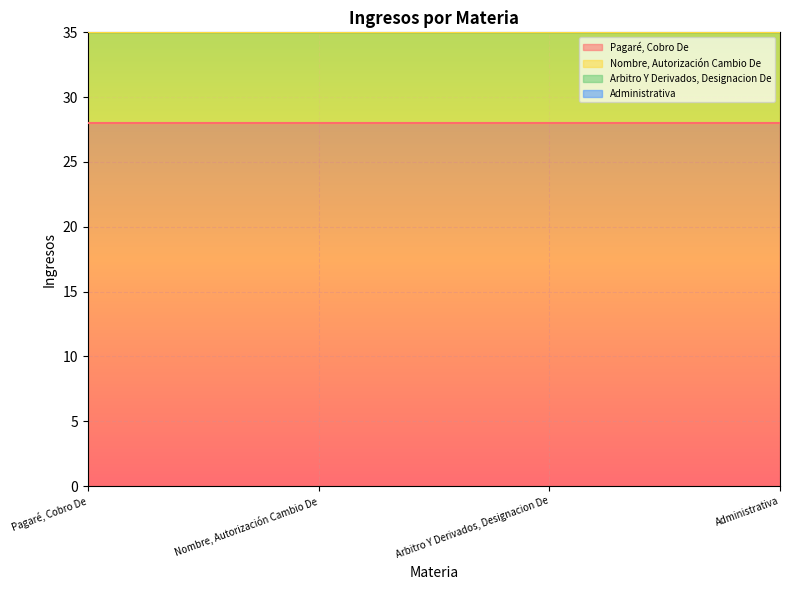

What is the sum of the Pagaré, Cobro De values at Pagaré, Cobro De and Administrativa?

56